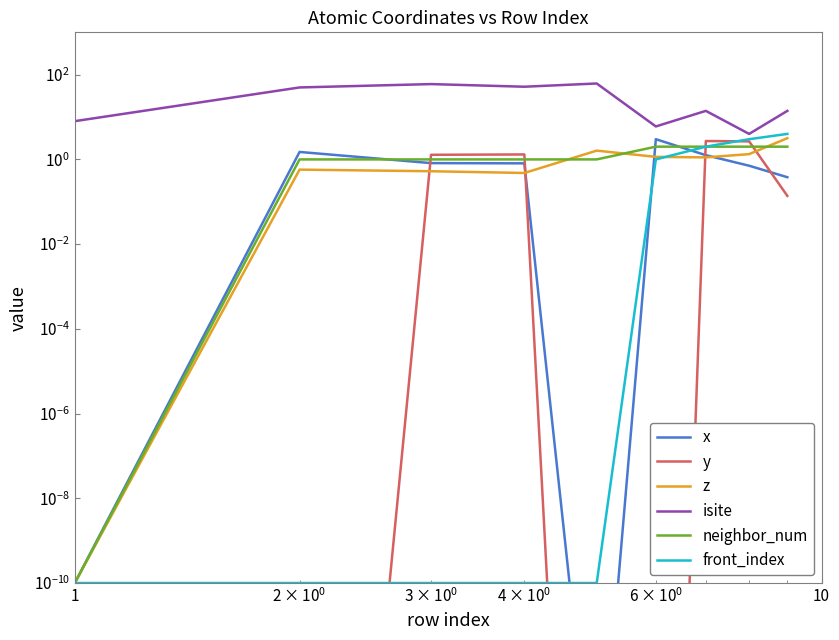

What is the average value of the neighbor_num series?

1.3